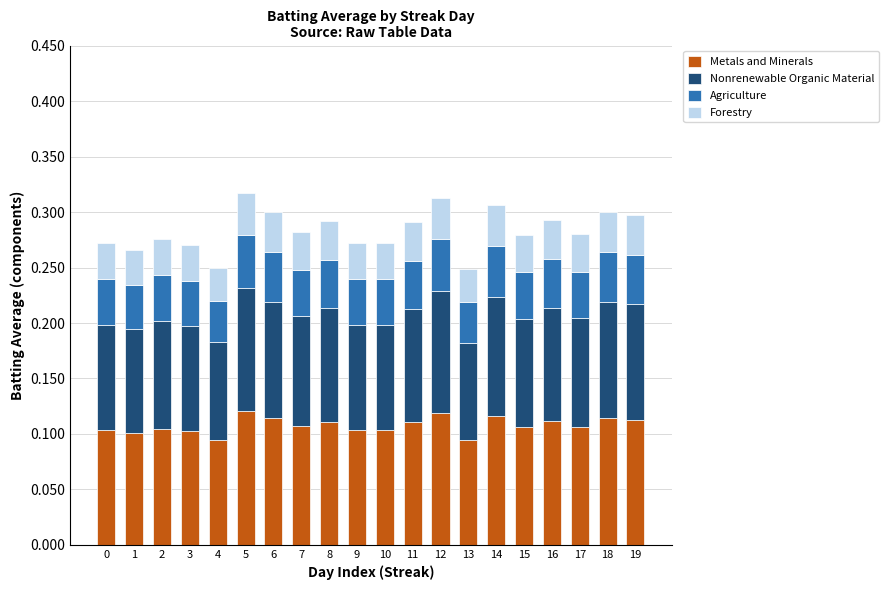

True or false: Metals and Minerals has a value of 0.1 at 6.

True